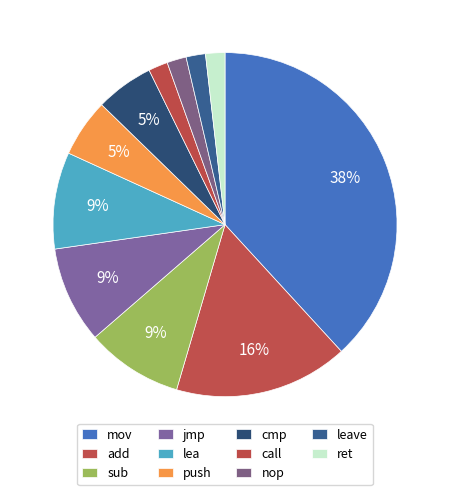

To the nearest percent, what is the combined percentage of add and jmp?

25%